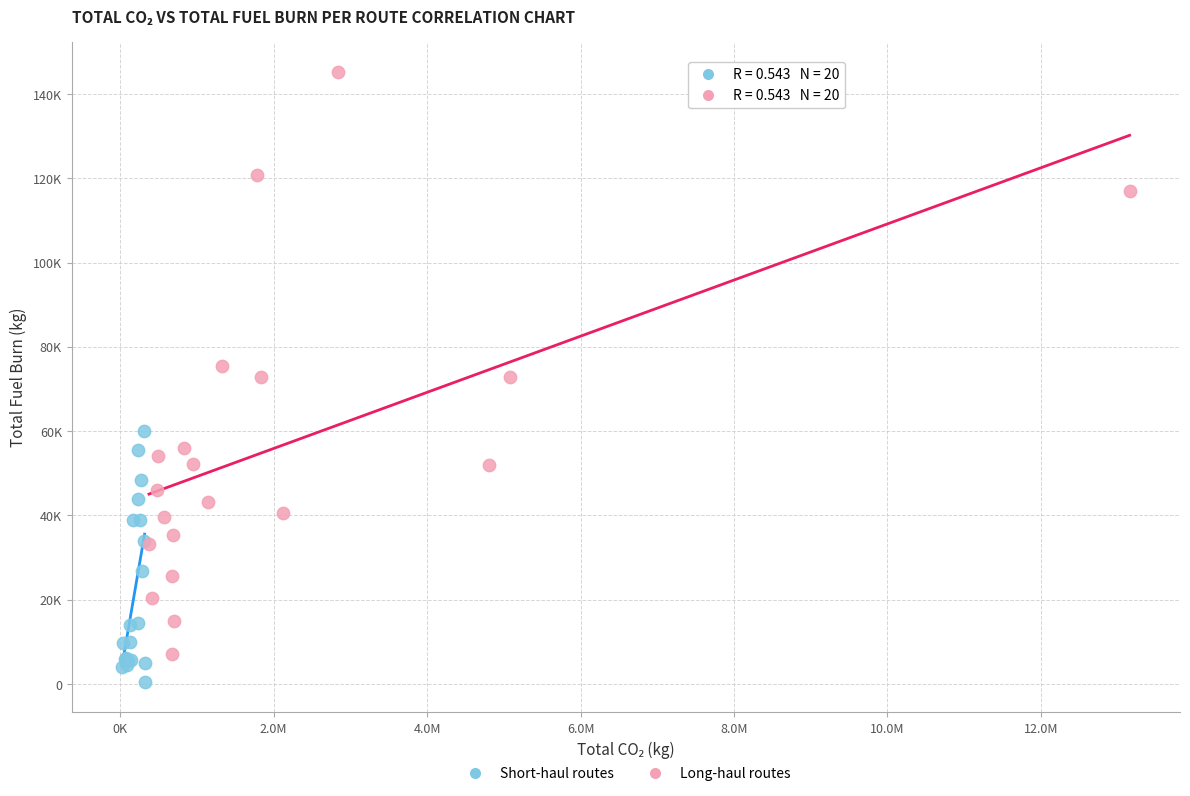

What are all the series names shown in the legend?

Short-haul routes, Long-haul routes